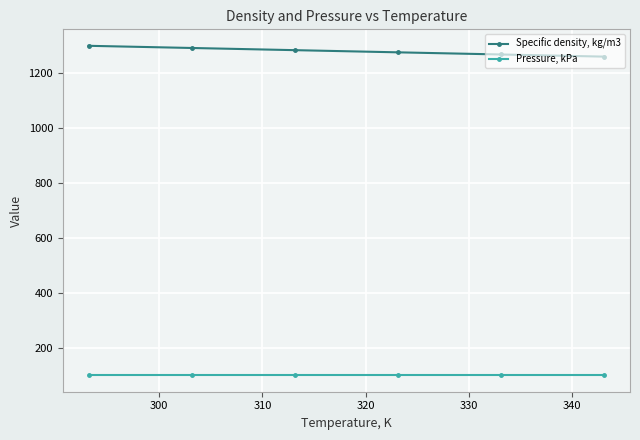

What is the smallest value displayed?

101.3